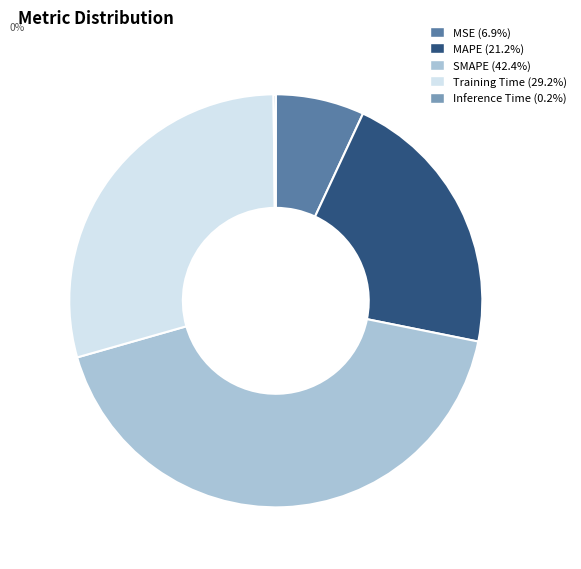

Does any single category account for the majority?

No